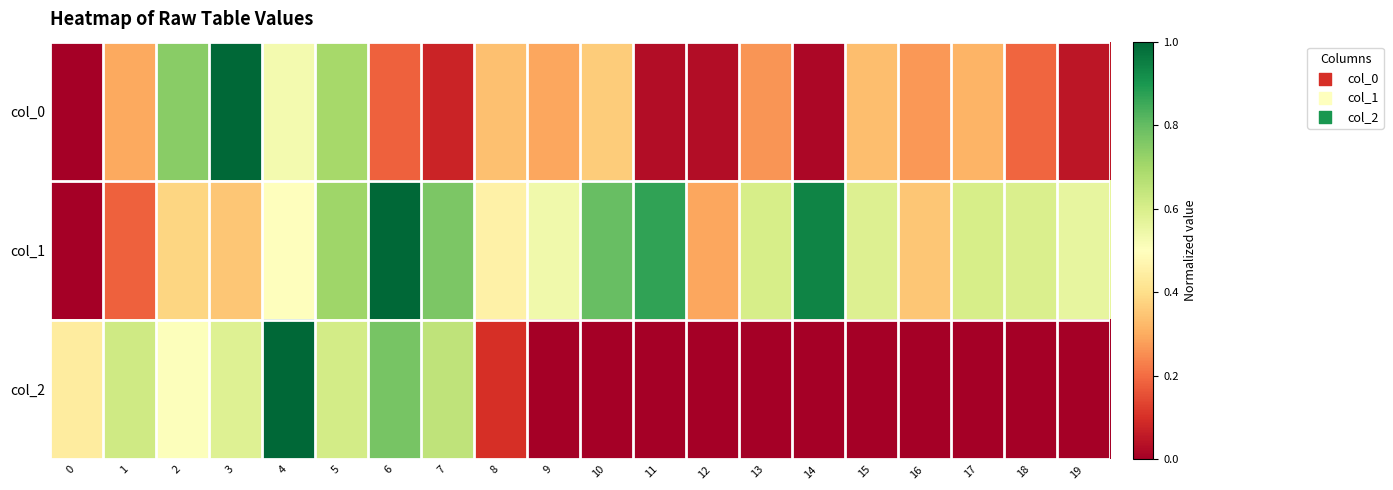

What is the maximum value shown in the chart?

1.0